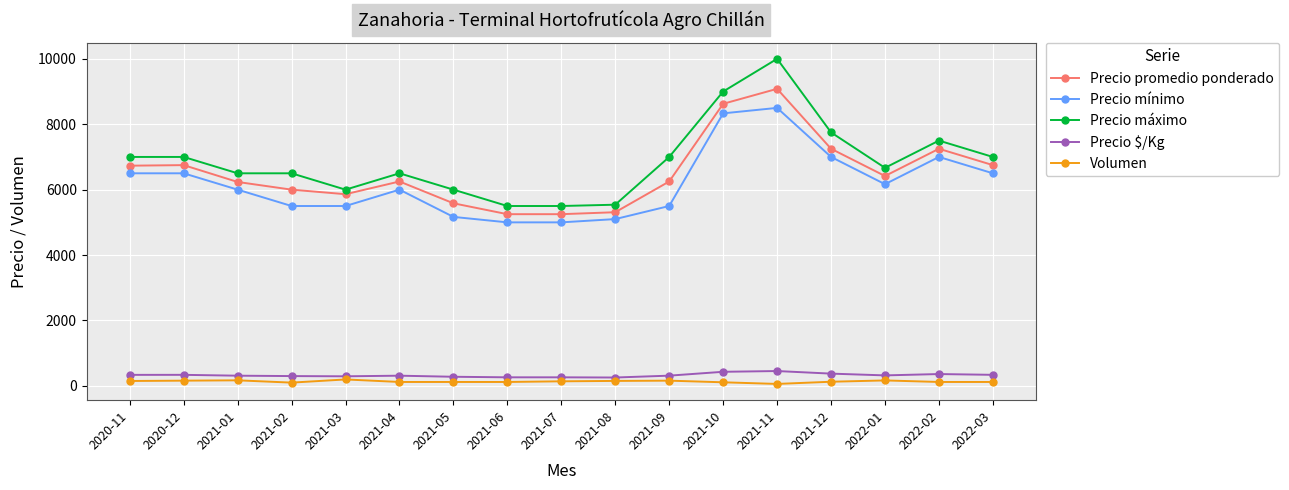

Which series changed the most between 2021-02 and 2021-06?

Precio máximo